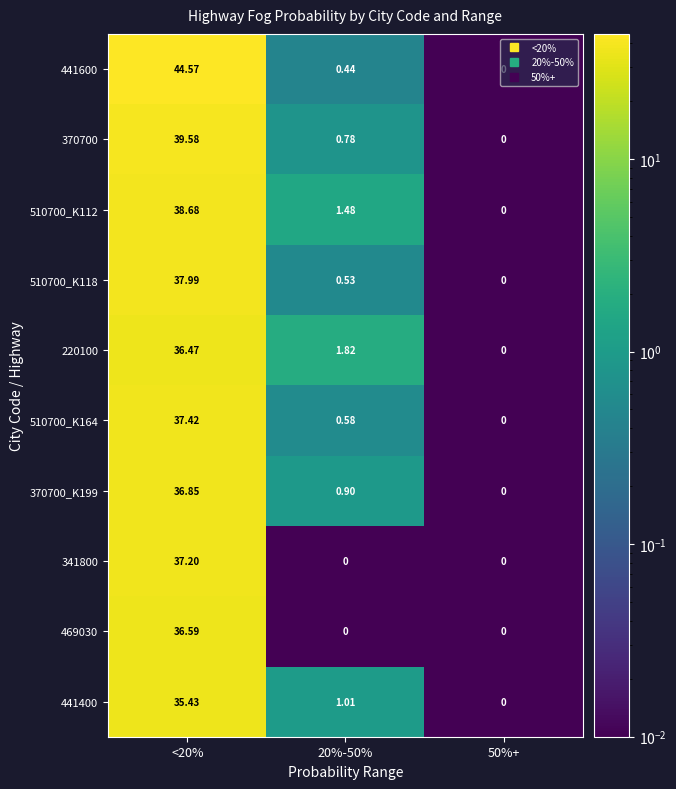

Which series has the widest spread of values?

441600